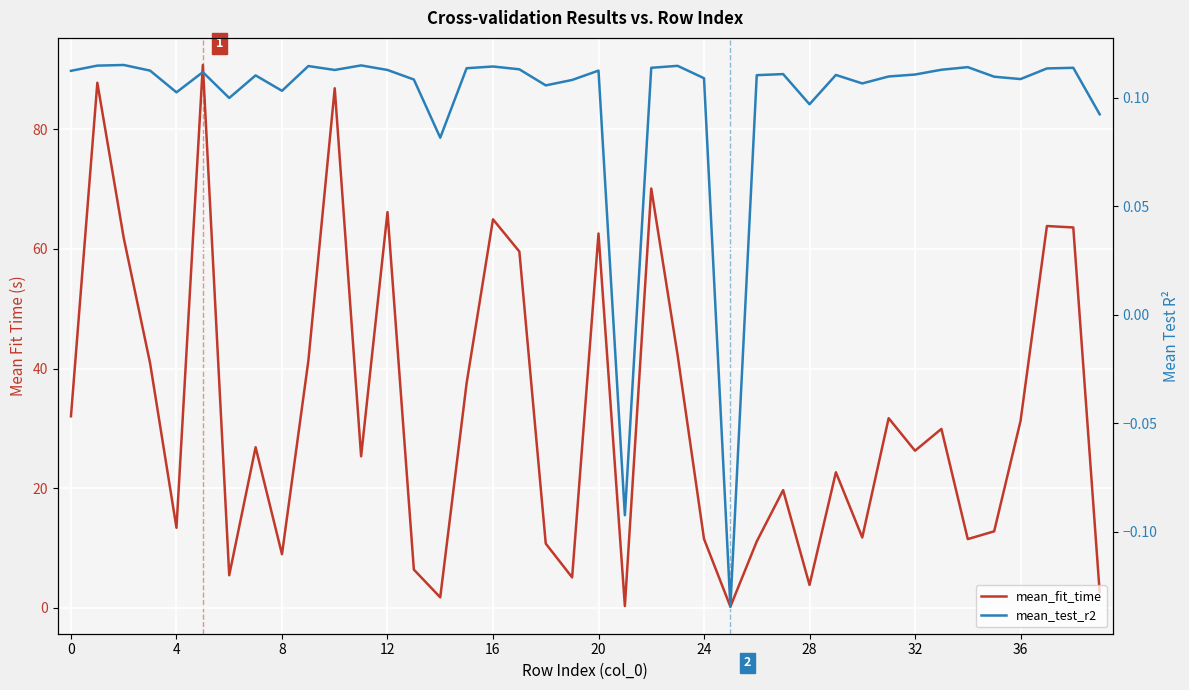

What are all the series names shown in the legend?

mean_fit_time, mean_test_r2